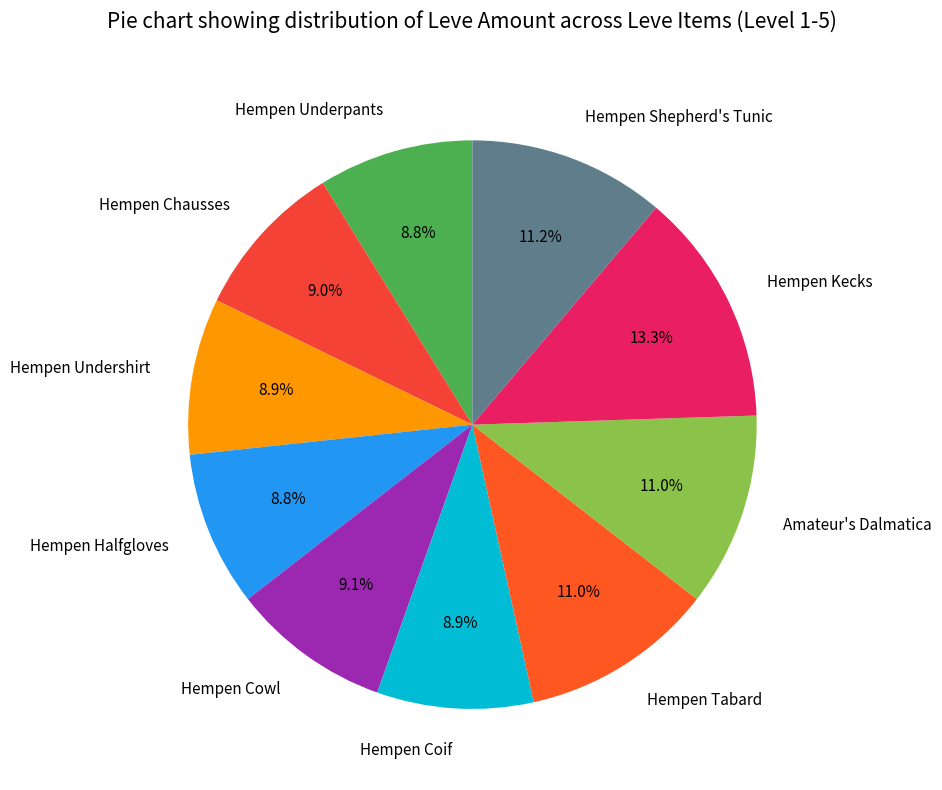

What is the largest slice in the pie chart?

Hempen Kecks